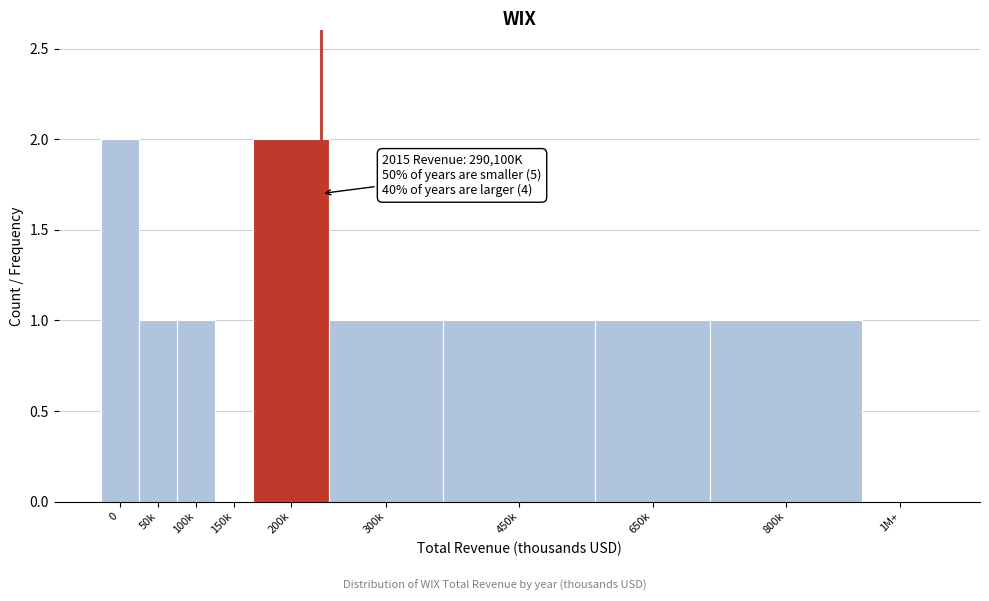

Reading right to left, transcribe all the data shown in this chart.

1M+=0	800k=1	650k=1	450k=1	300k=1	200k=2	150k=0	100k=1	50k=1	0=2